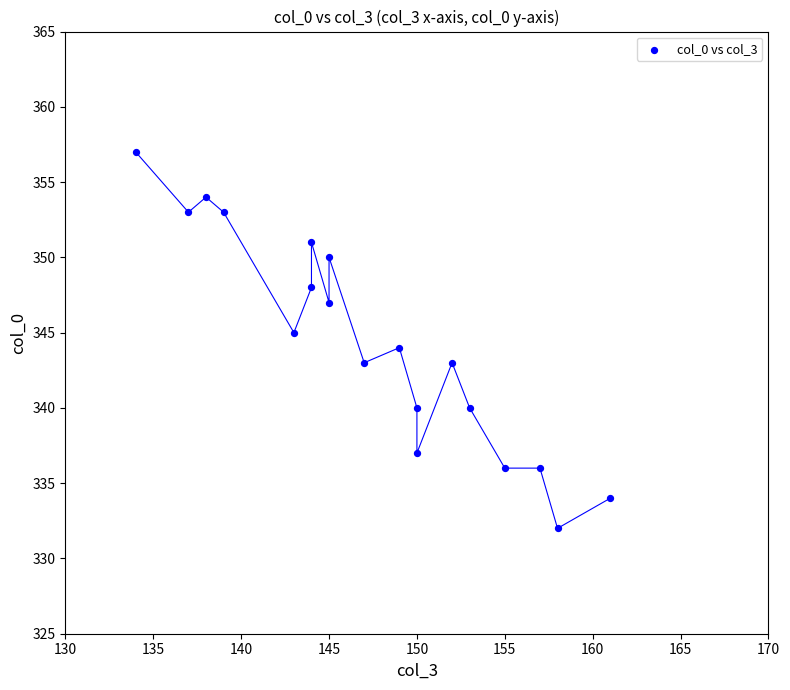

What is the range of Y values (max minus min)?

25